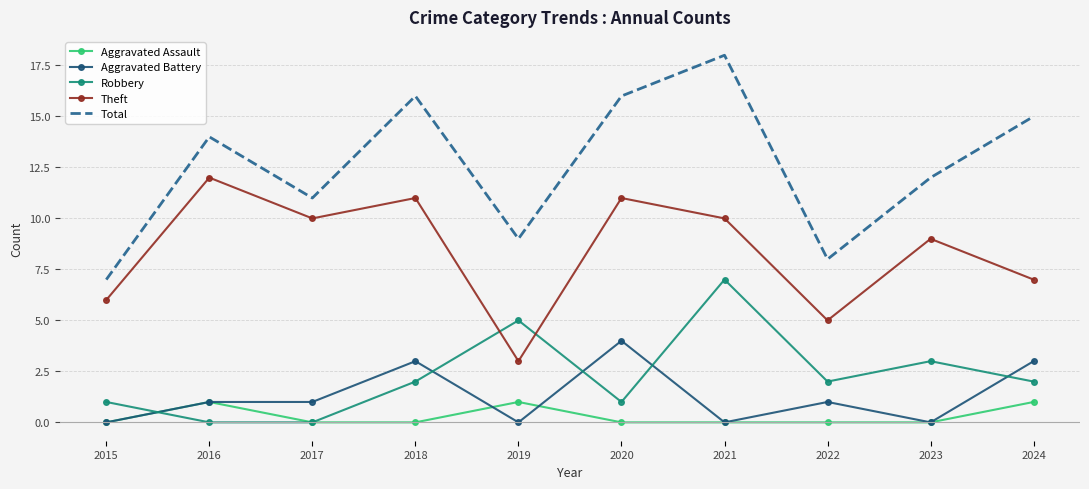

How many categories are shown in the chart?

10